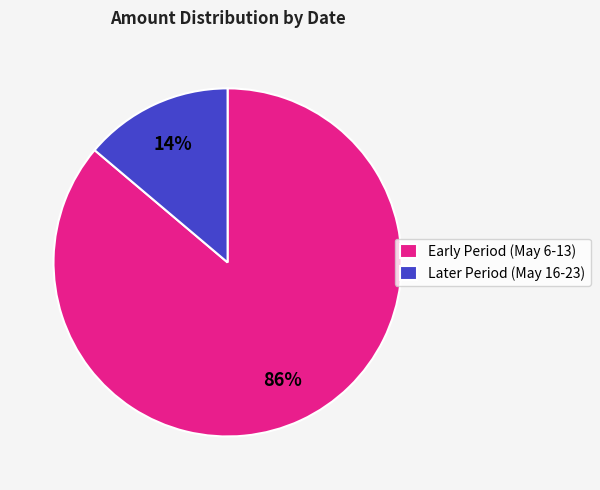

Count the number of slices in the pie.

2